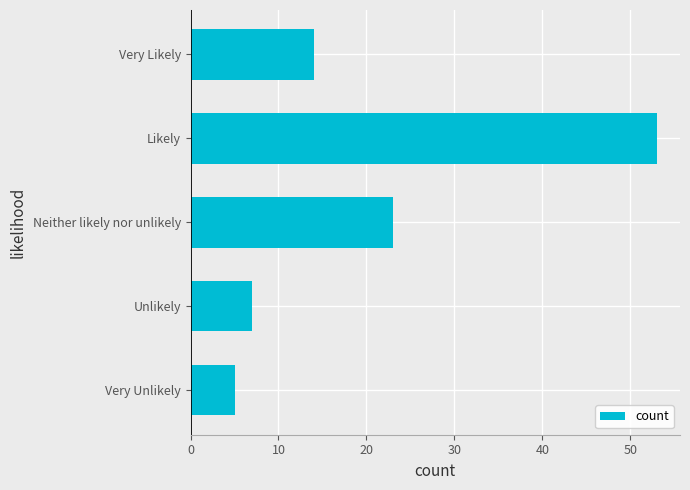

Between Neither likely nor unlikely and Likely, which is larger?

Likely